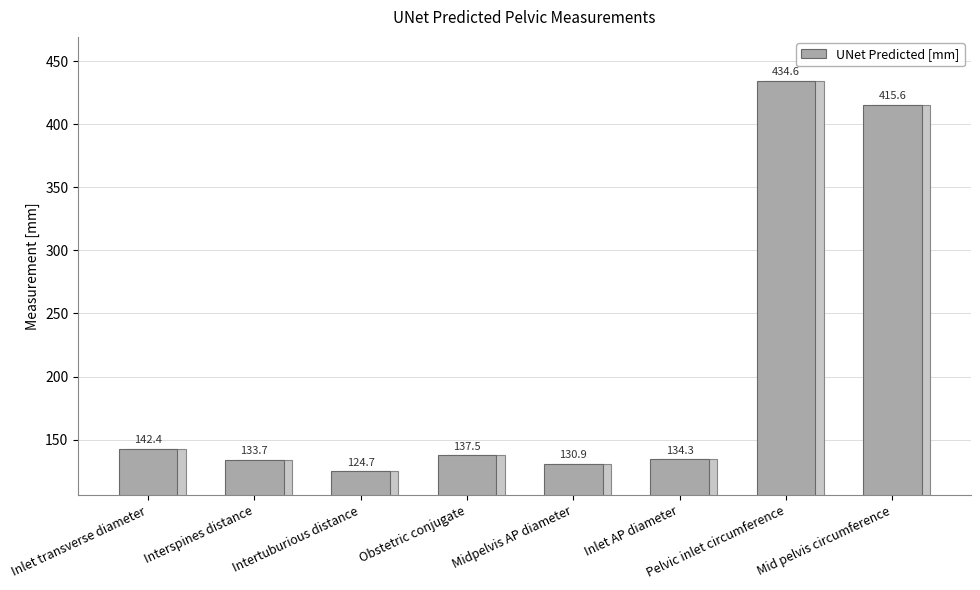

How many data points are above 137?

4